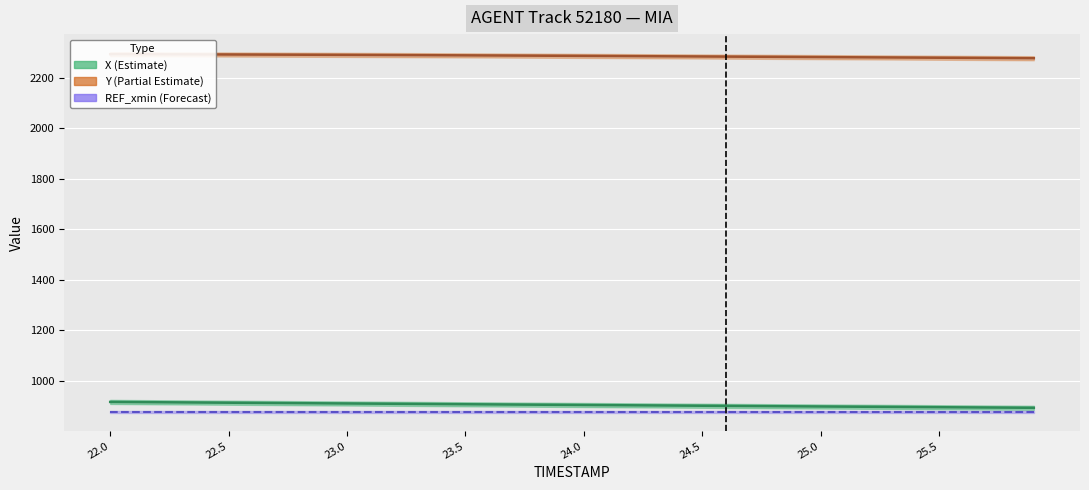

The value of Y at 23.4 is 3020.8. True or false?

False